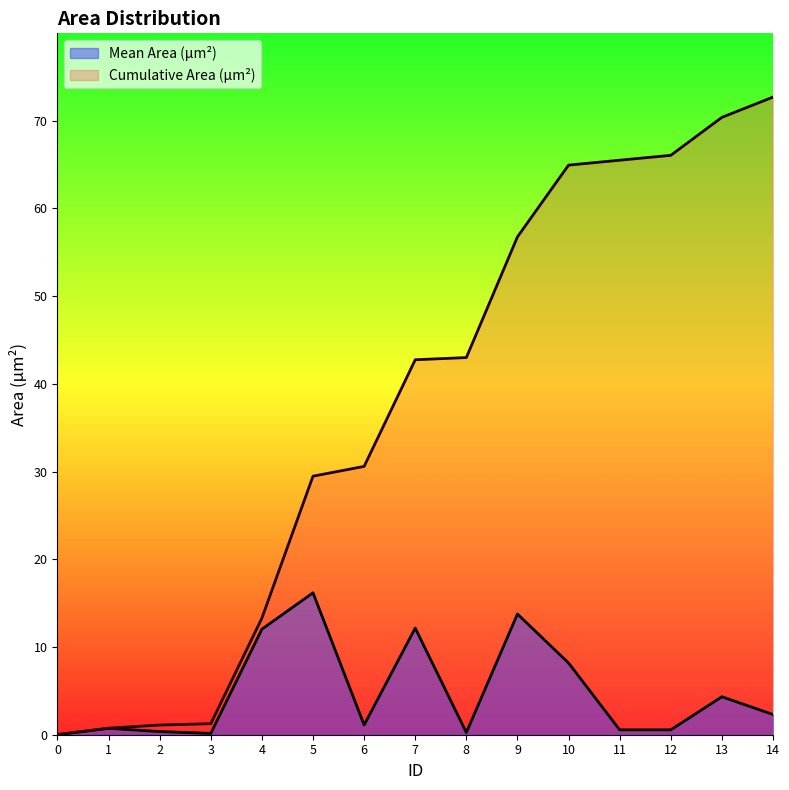

True or false: Cumulative Area (µm²) and Mean Area (µm²) cross at least once.

False